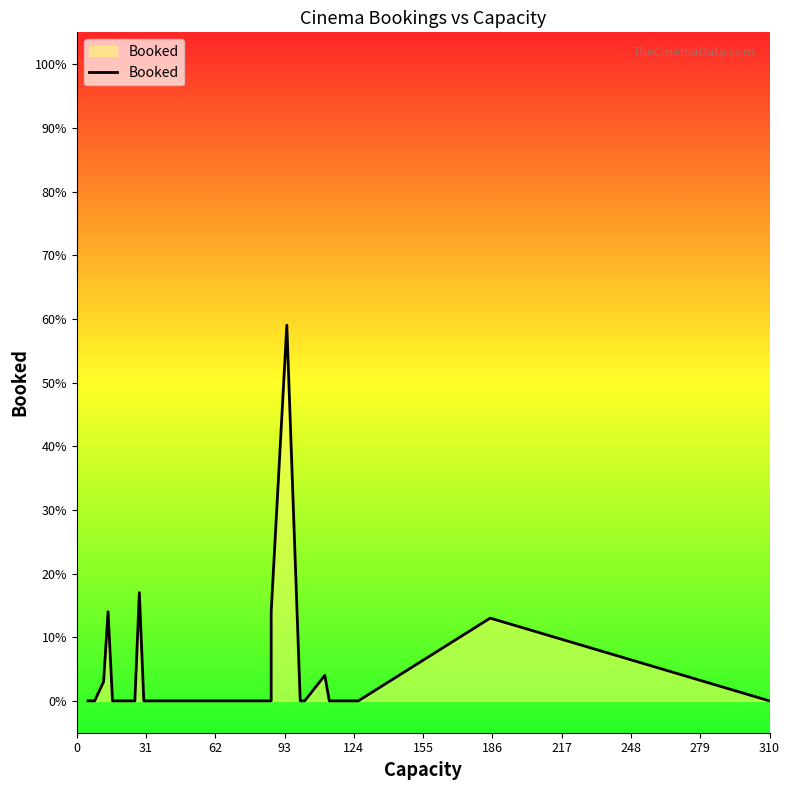

How many lines are shown in the chart?

1